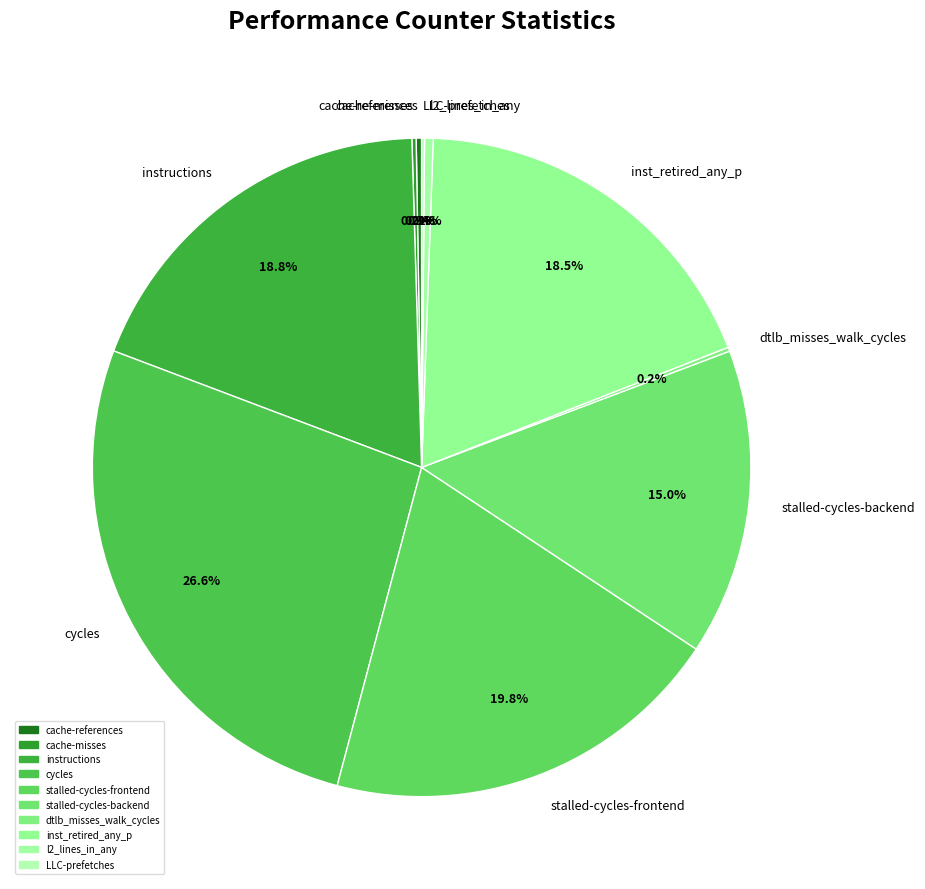

How much of the chart is everything except stalled-cycles-frontend?

80.2%